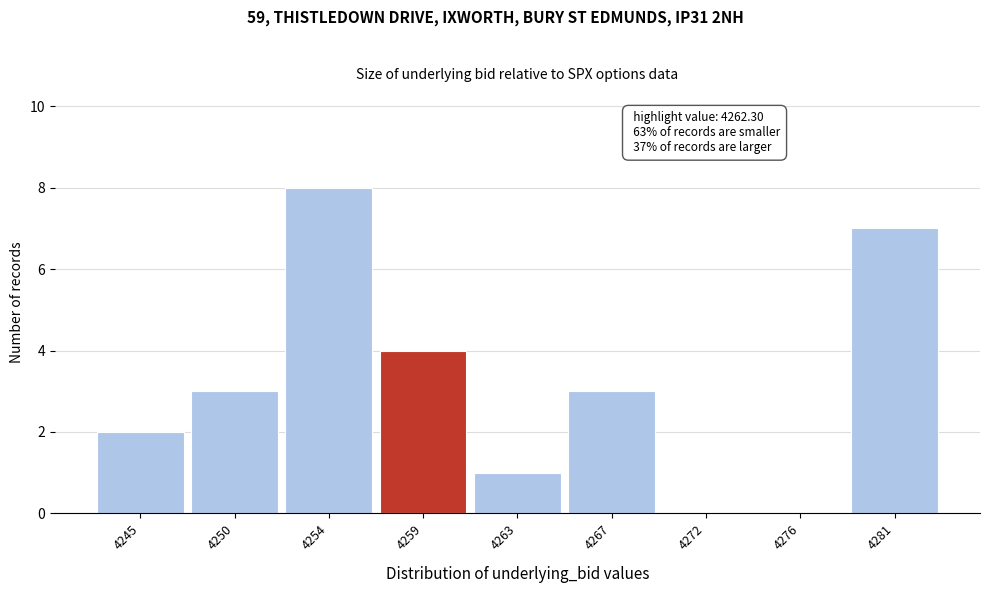

Reading right to left, list all the values displayed in this chart.

4281=7	4276=0	4272=0	4267=3	4263=1	4259=4	4254=8	4250=3	4245=2